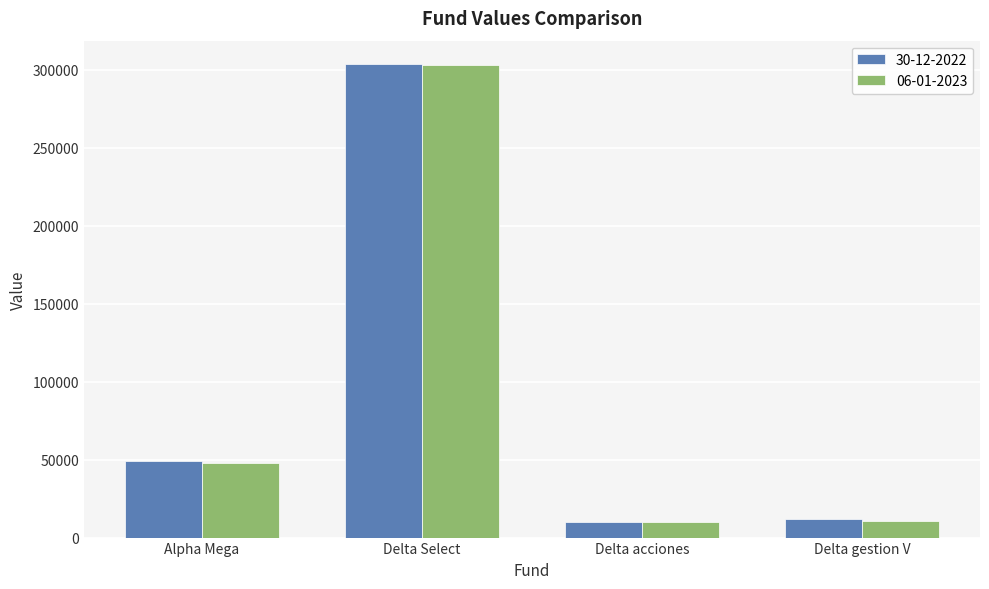

At which category does the chart reach its peak across all series?

Delta Select